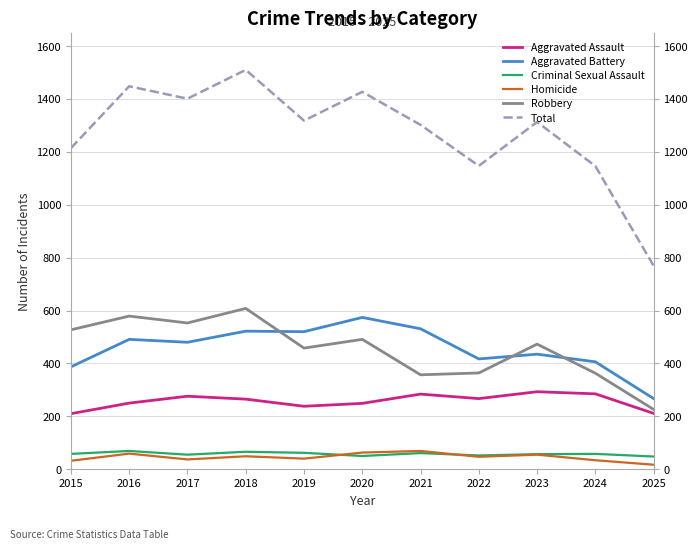

The Aggravated Assault series shows 98 at 2024. True or false?

False